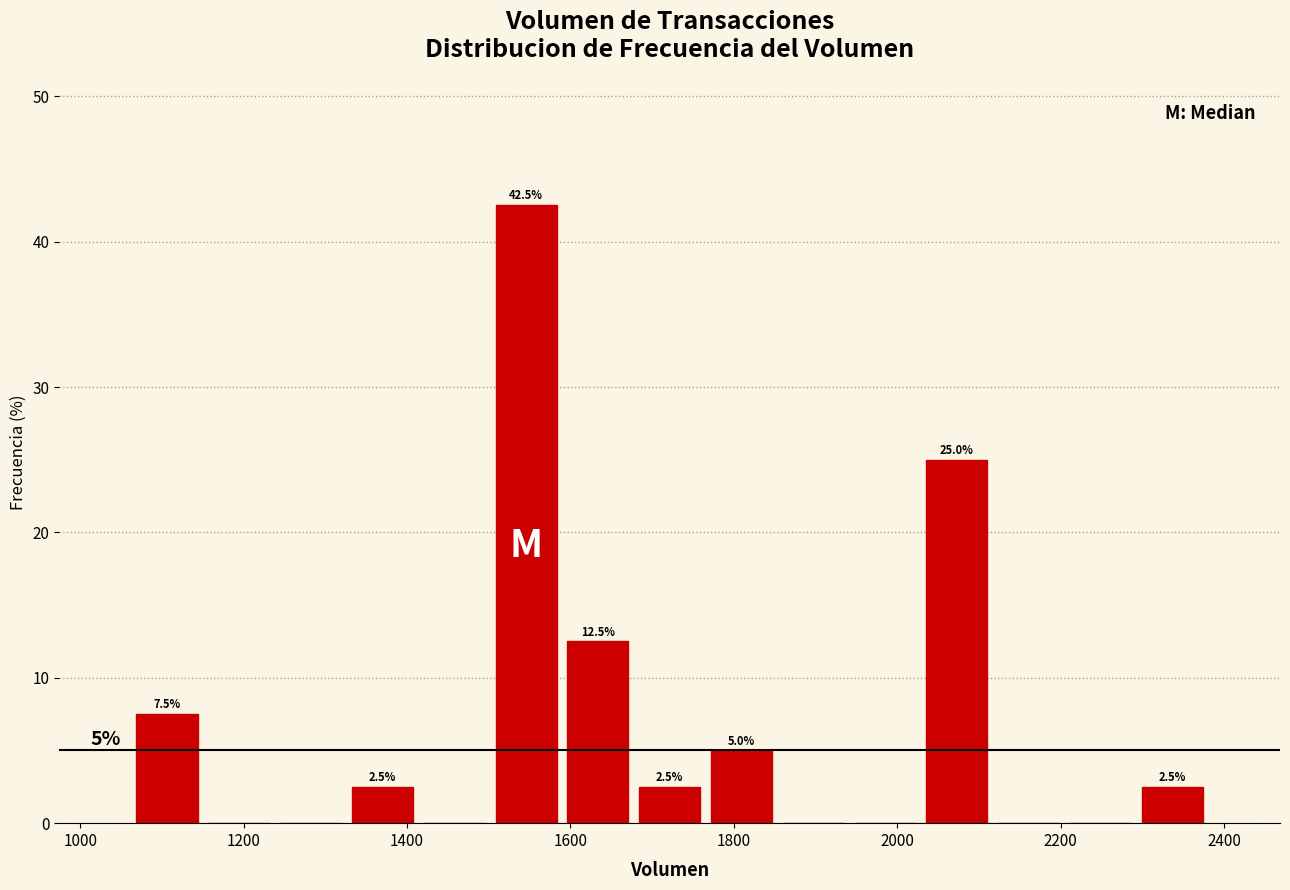

Which range on the x-axis has the tallest bar?

1500 to 1580